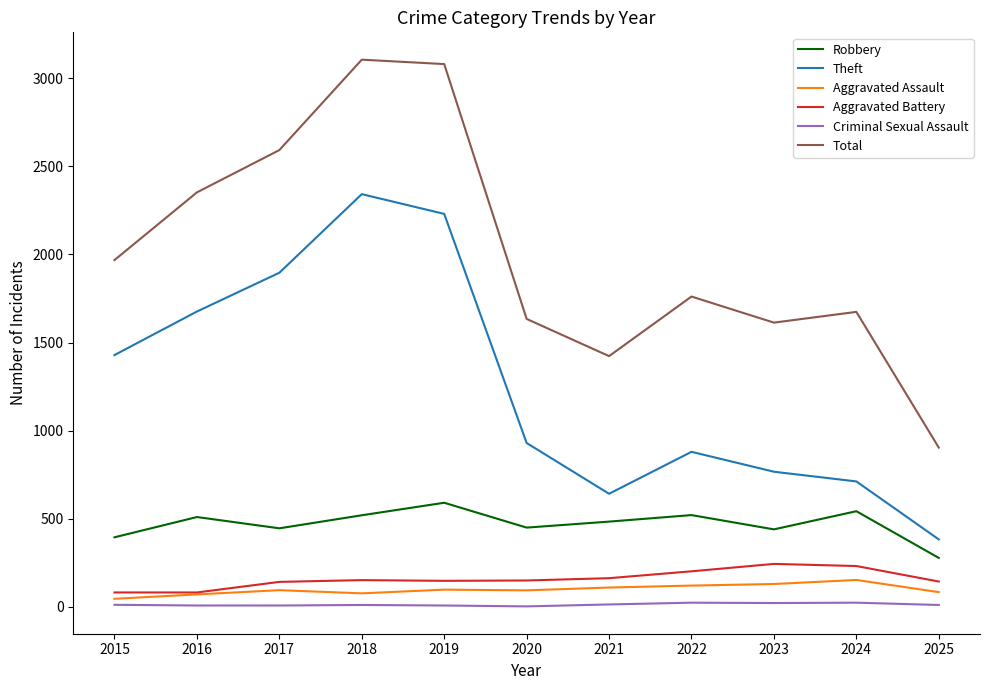

Which series has the largest total across all categories?

Total